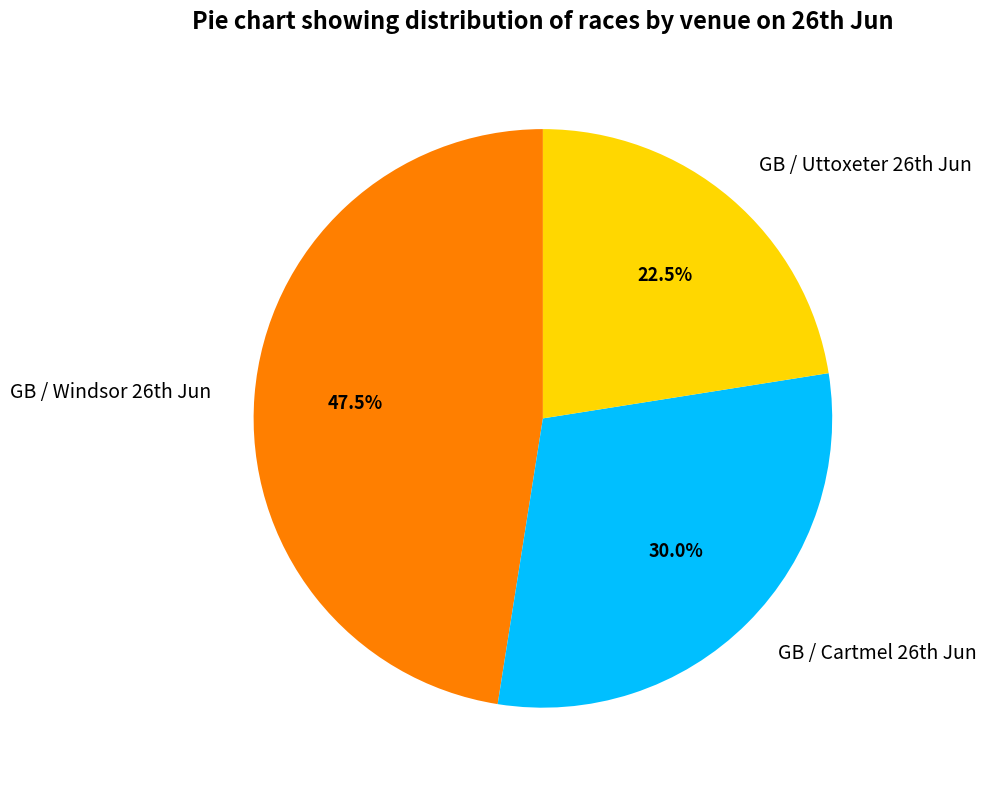

How many slices are in this pie chart?

3